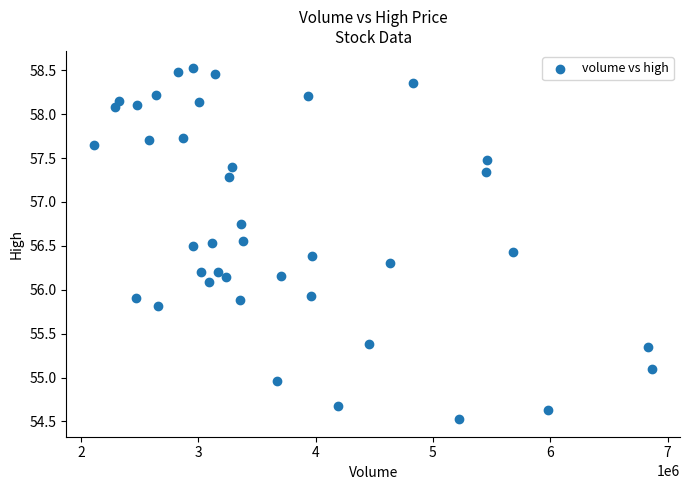

What is the range of X values (max minus min)?

4754502.0